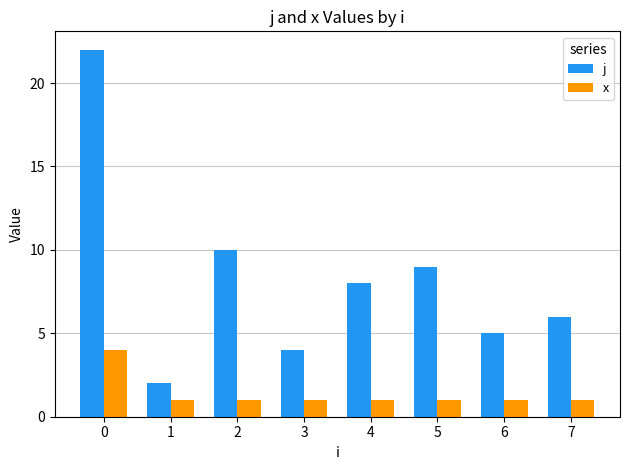

The j series shows 5 at 6. True or false?

True